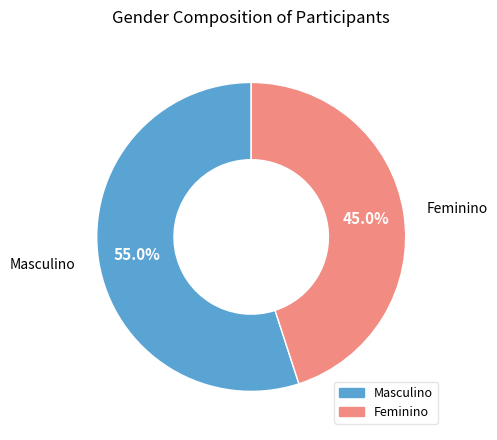

Is the sum of Feminino and Masculino greater than half?

Yes